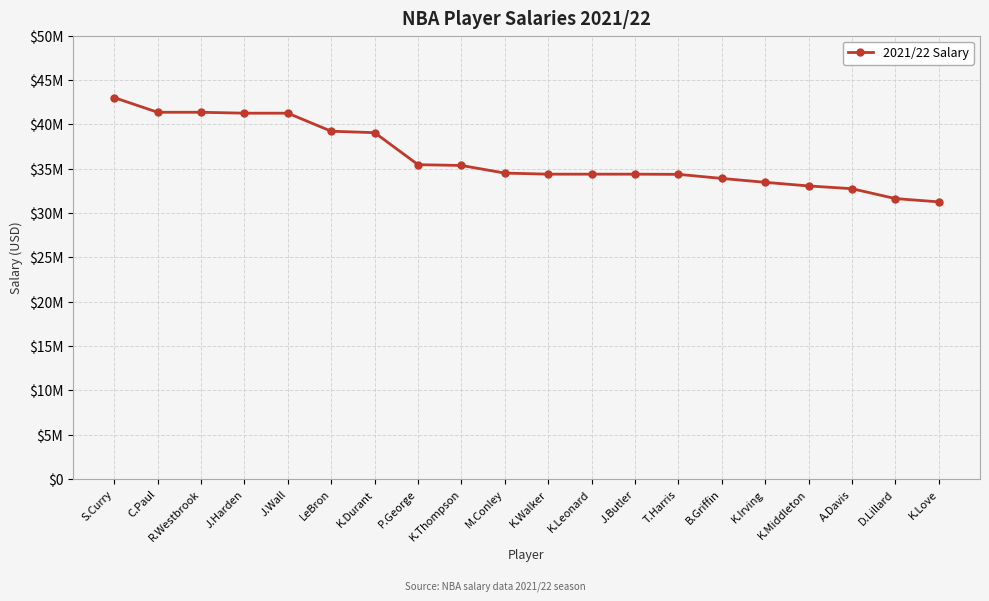

Is this an area chart (filled region under the line)?

No